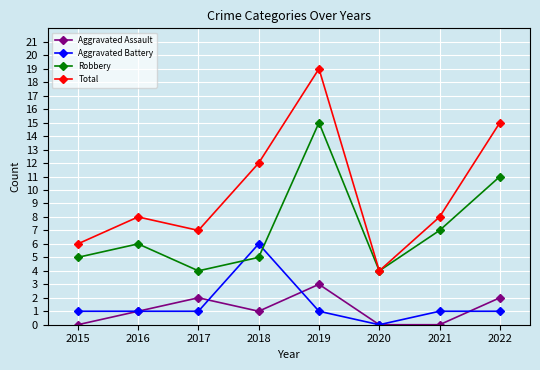

How many distinct data groups are displayed?

4